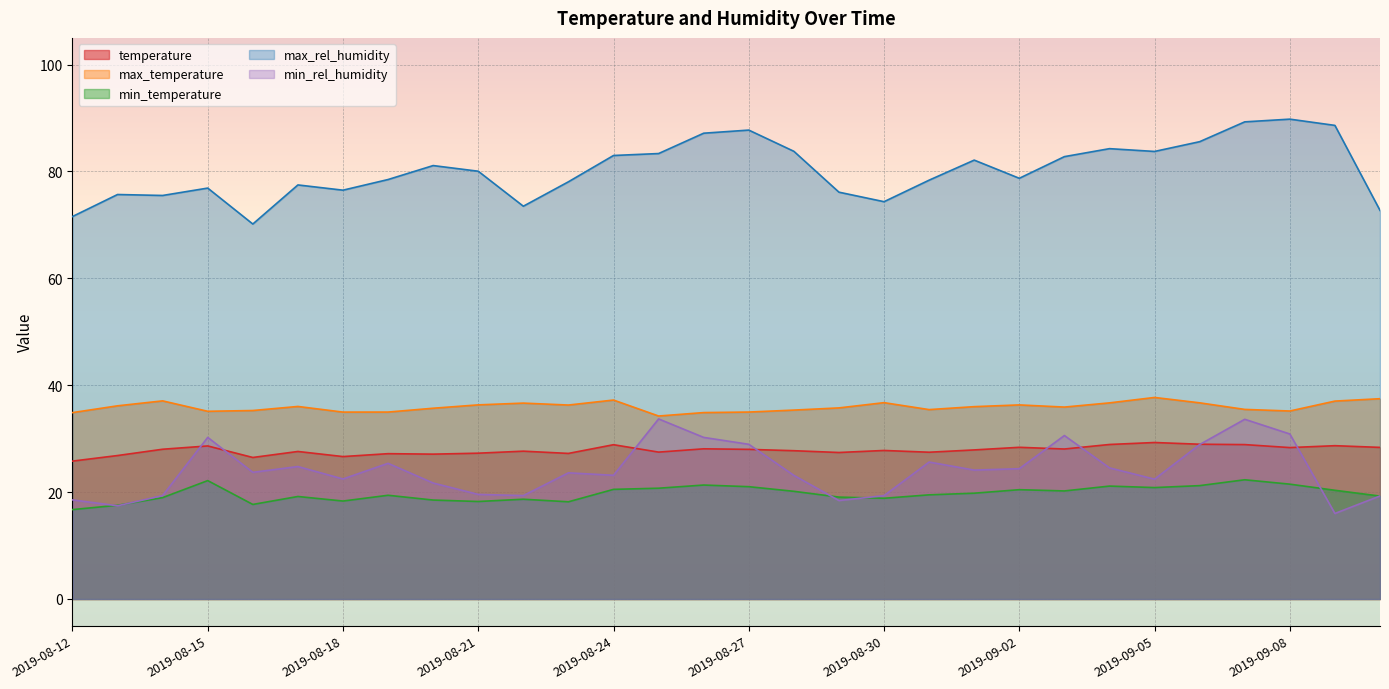

What is the difference between the max_temperature values at 2019-09-02 and 2019-08-13?

0.2